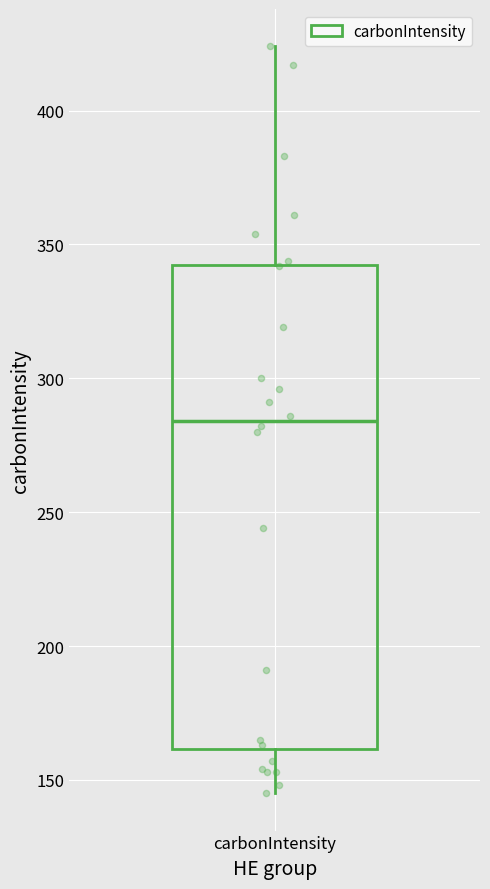

Read this box plot against the y-axis: the position of the median line, the range covered by the box, and the ends of both whiskers. The values are not printed on the chart, so give them approximately, as read against the axis.

median 285, box 160 to 345, whiskers 145 to 425